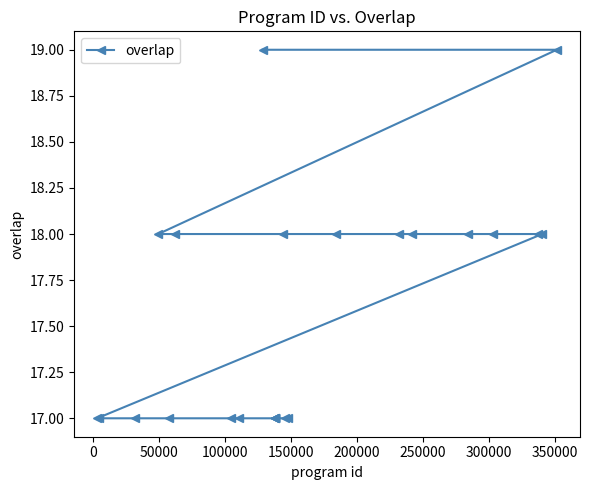

What is the value of the 4th point from the left?

18